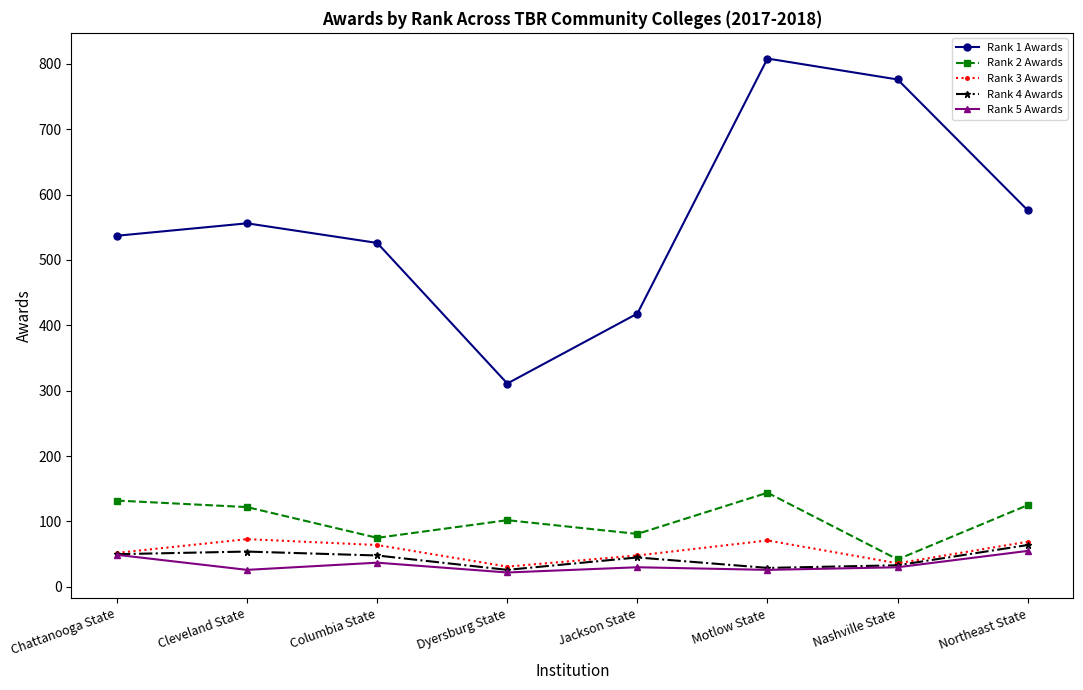

How many interior local valleys does the Rank 1 Awards series have?

1